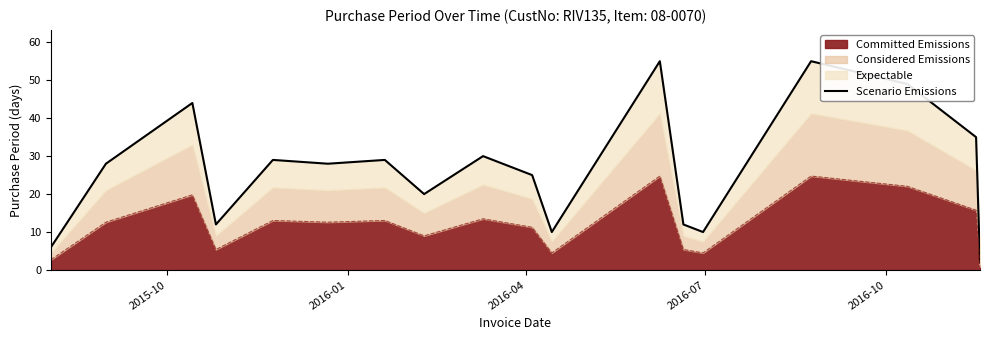

What is the minimum value shown in the chart?

2